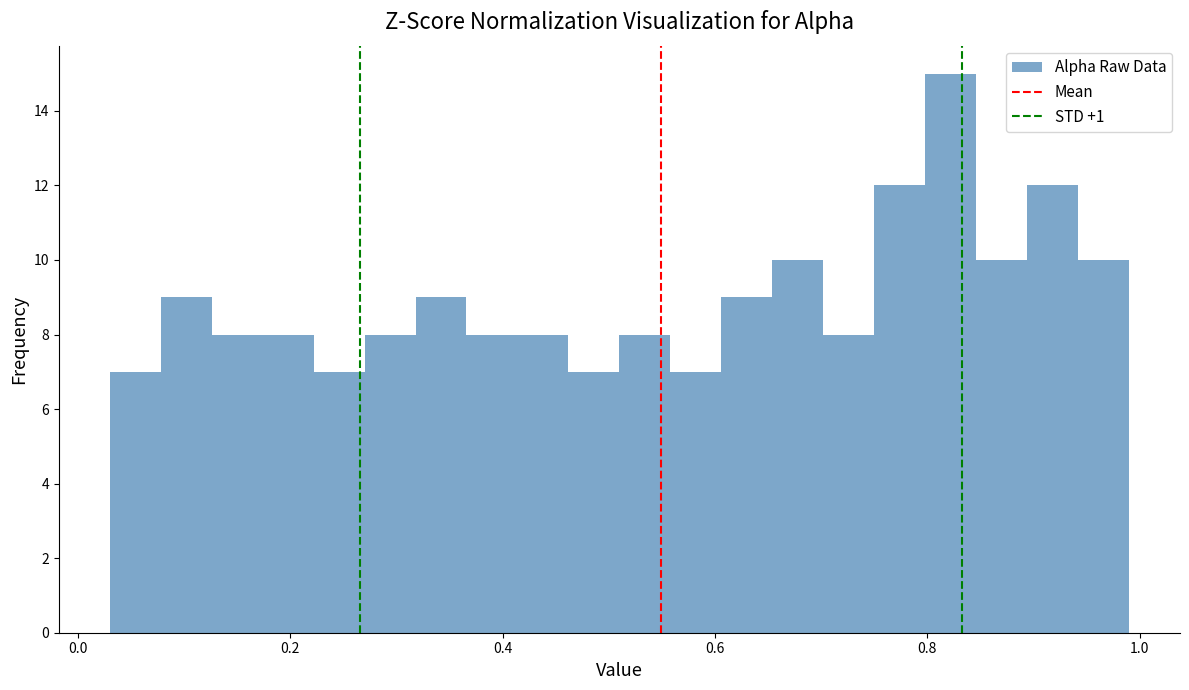

Read against the x-axis, roughly where is the centre of the tallest bar?

0.82